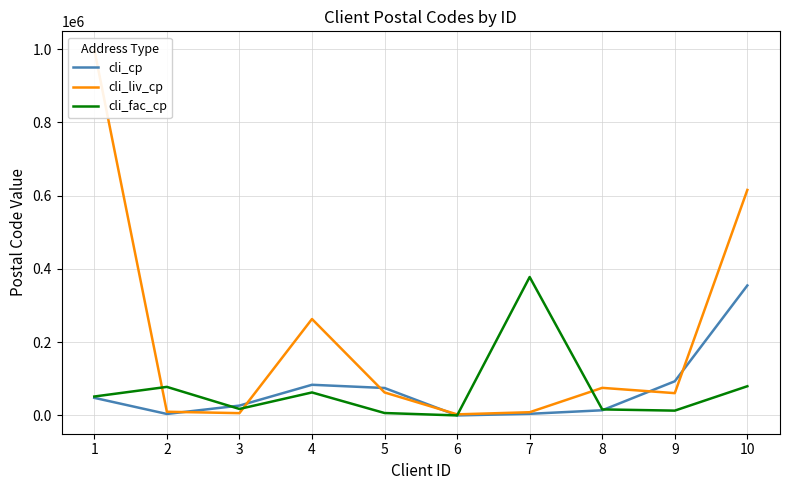

At which label is cli_cp closest to 177349?

9